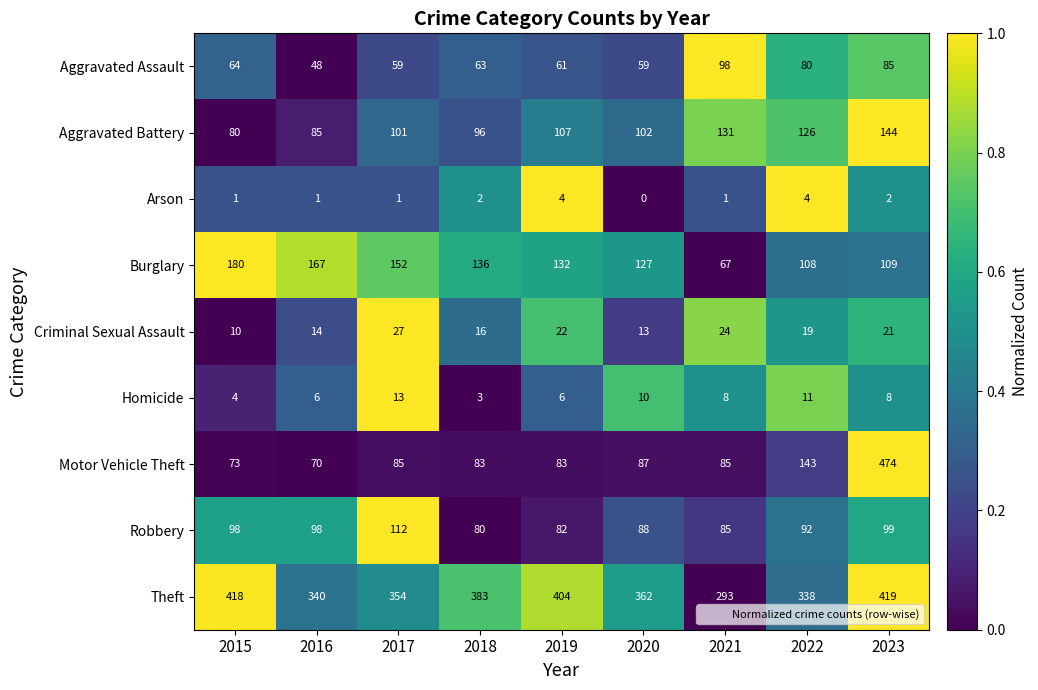

Which series changed the most between 2015 and 2019?

Burglary